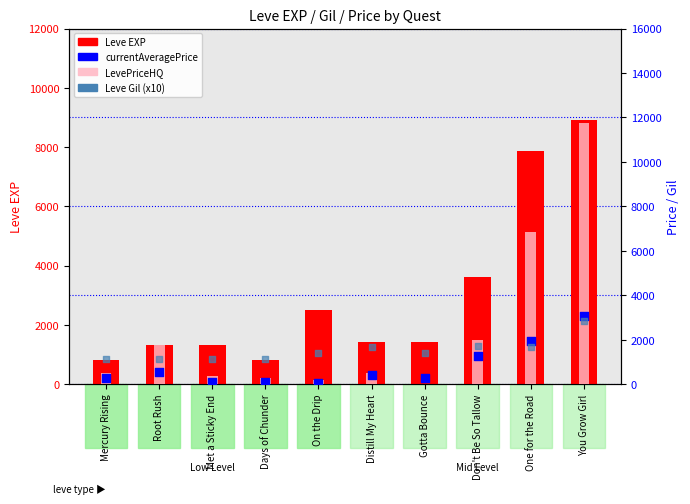

Which series reaches the maximum Y coordinate?

LevePriceHQ